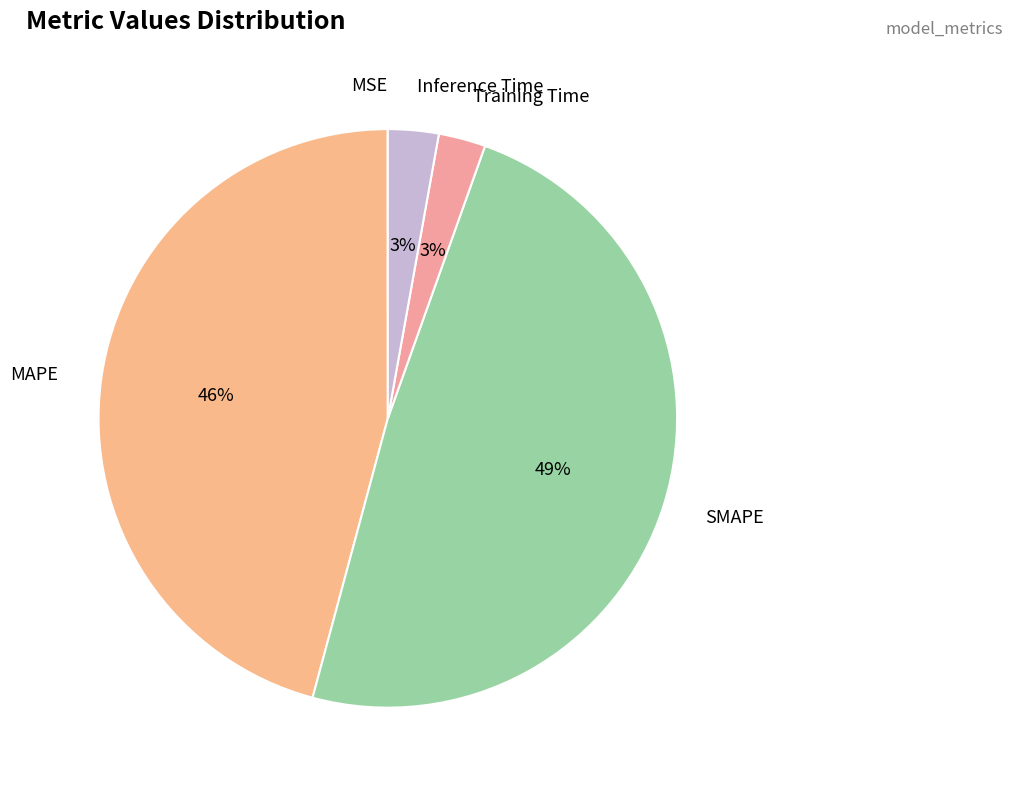

What is the smallest slice in the pie chart?

MSE